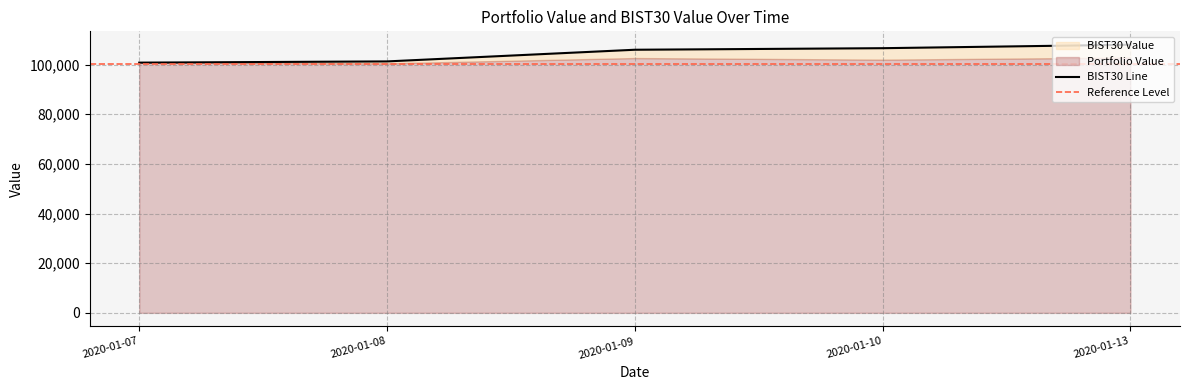

What is the value of the 1st point from the left?

100782.7